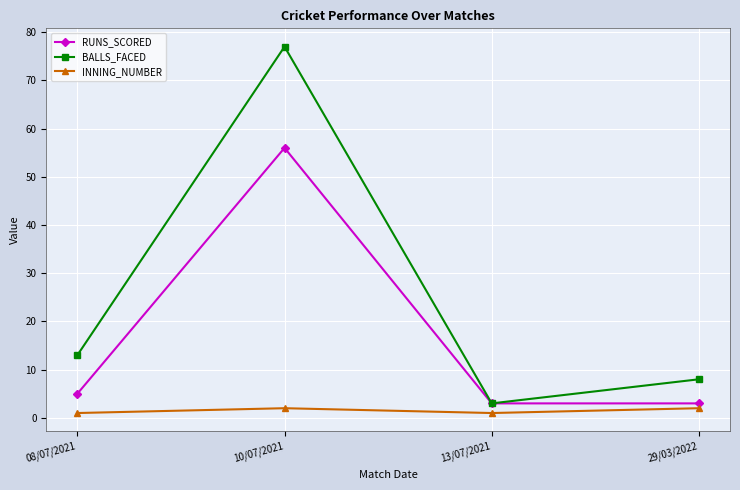

Where is RUNS_SCORED nearest to the value 29?

08/07/2021